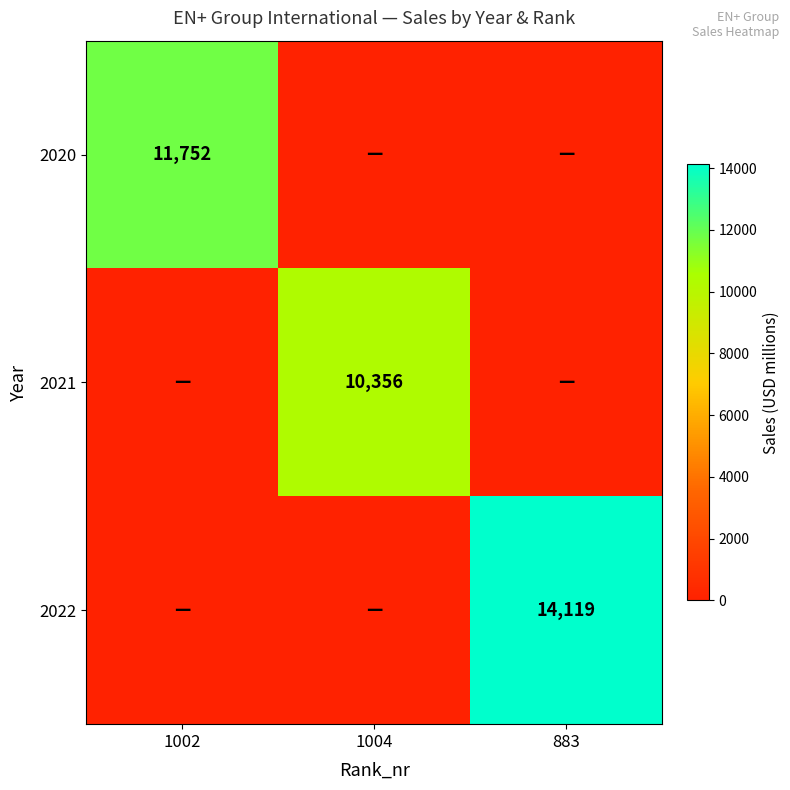

True or false: 2021 has a value of 2478 at 1004.

False